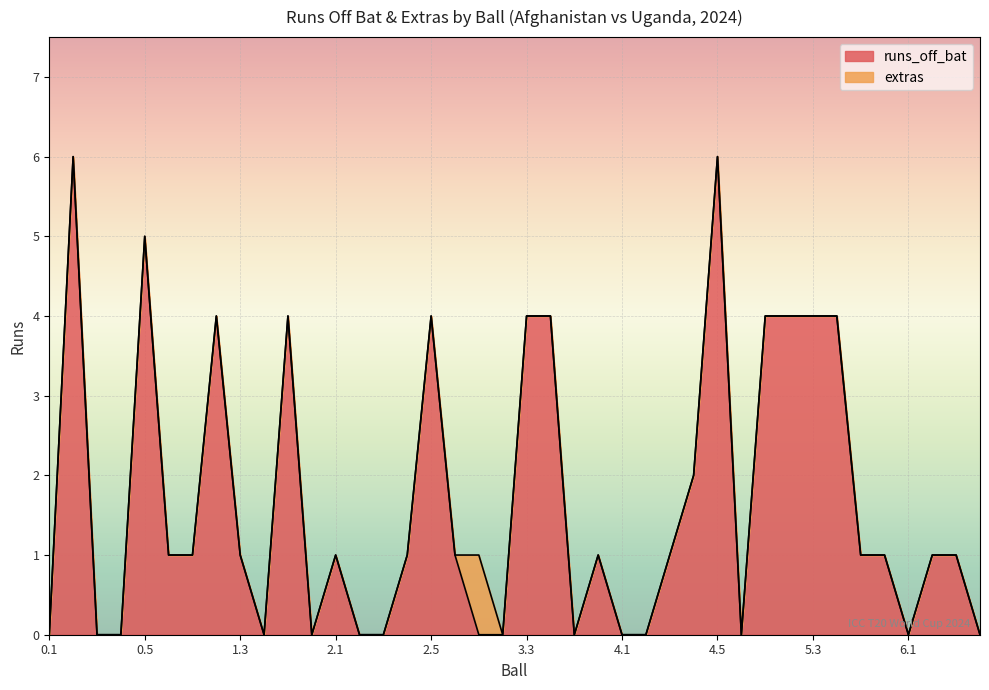

How many interior local peaks (higher than both neighbors) does the data have?

8